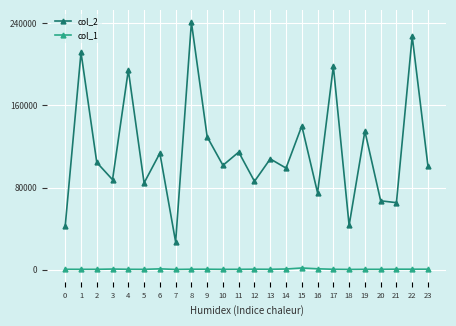

How many categories are shown in the chart?

24